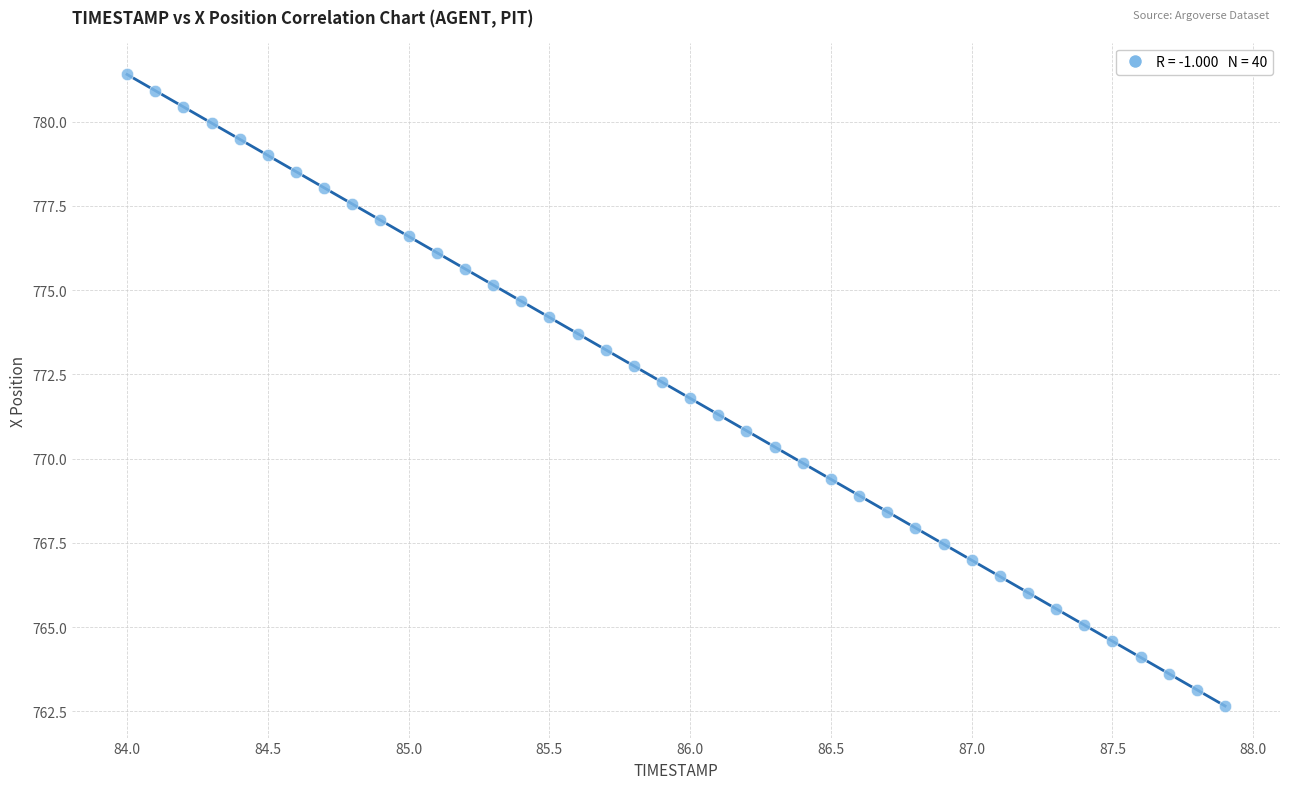

What is the range of X values (max minus min)?

3.9